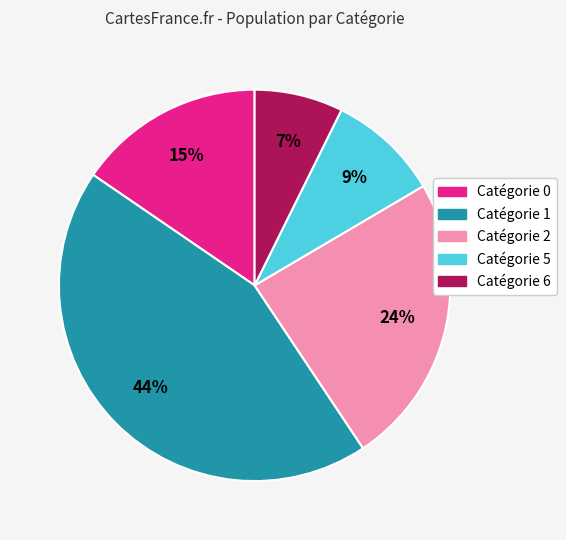

Is there a majority slice in this chart?

No